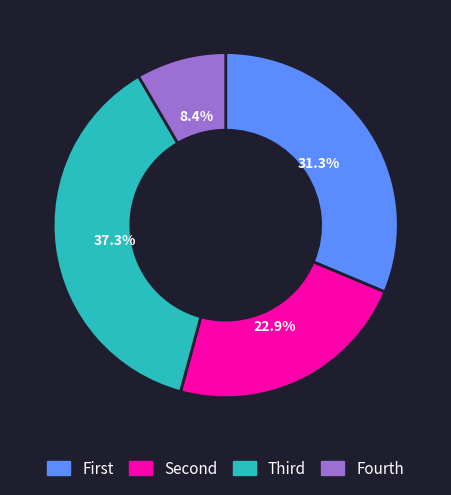

Rank the categories by value from highest to lowest.

Third, First, Second, Fourth